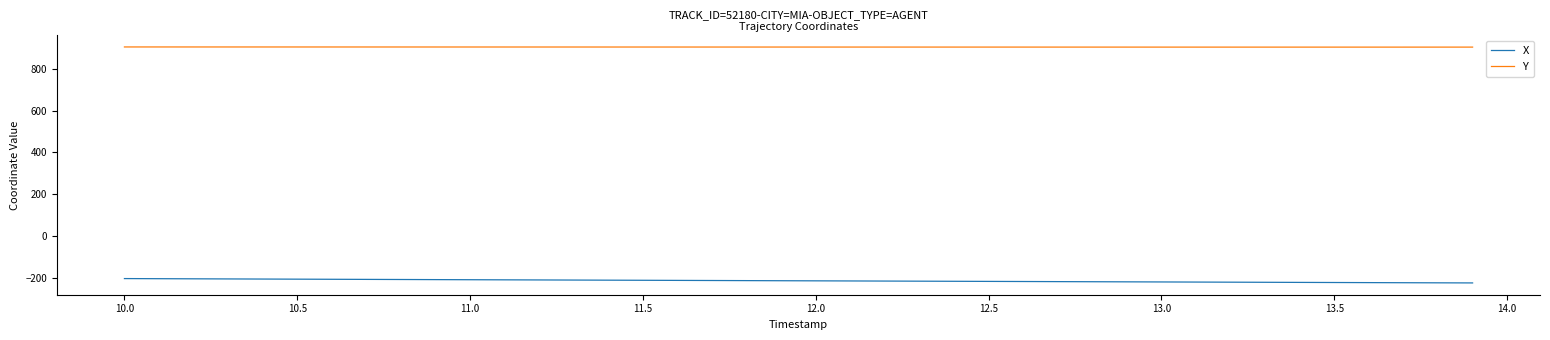

True or false: X and Y cross at least once.

False